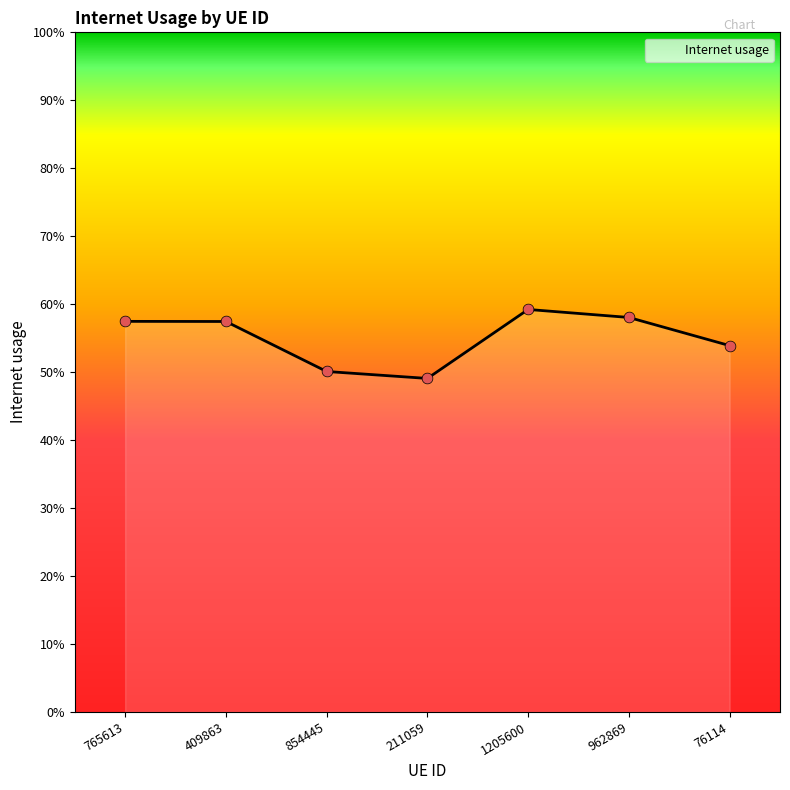

Does the chart have visible grid lines?

No